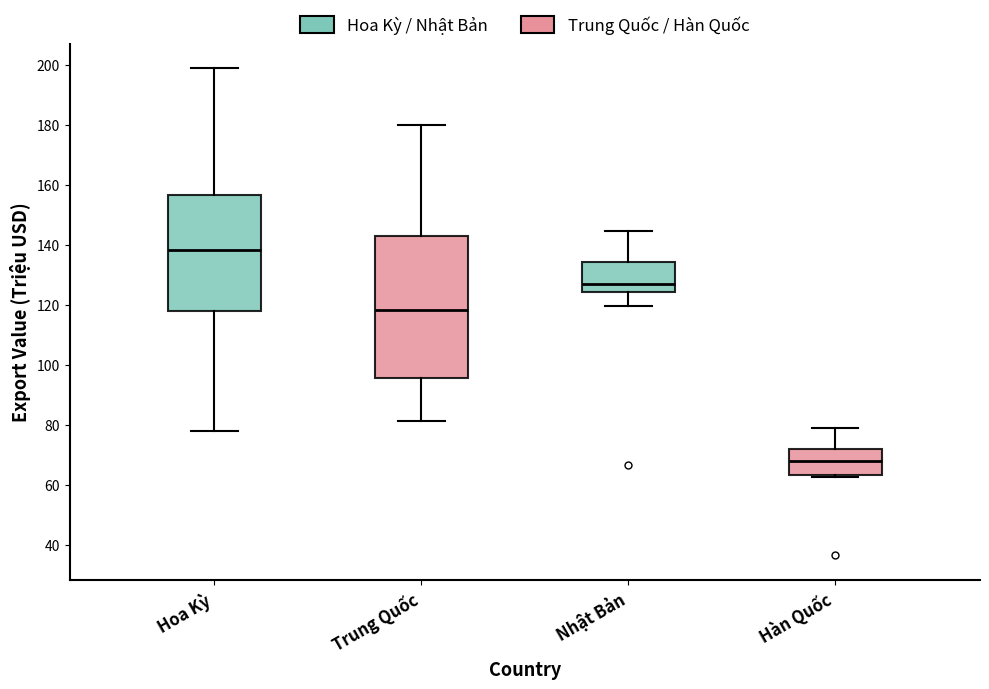

Reading left to right, transcribe this box plot: for each box, give where its median line is, the range the box spans, and where its two whiskers end, as read against the y-axis. The values are not printed on the chart, so give them approximately, as read against the axis.

Hoa Kỳ: median 138, box 118 to 156, whiskers 78 to 198
Trung Quốc: median 118, box 96 to 142, whiskers 82 to 180
Nhật Bản: median 126, box 124 to 134, whiskers 120 to 144
Hàn Quốc: median 68, box 64 to 72, whiskers 62 to 78